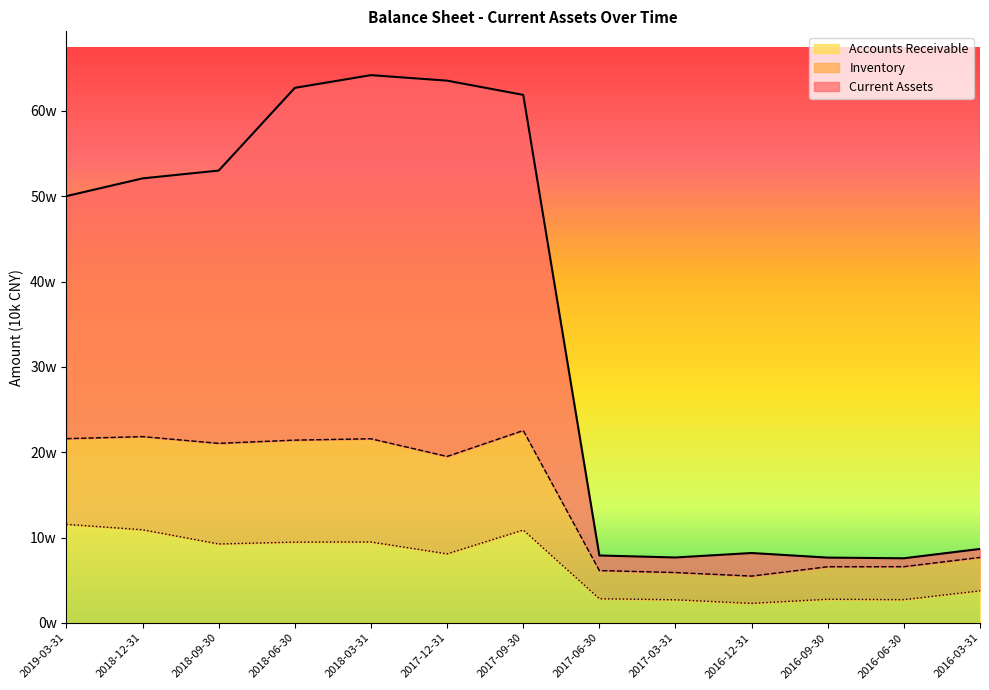

What is the difference between the second highest and minimum values in the Inventory series?

163482